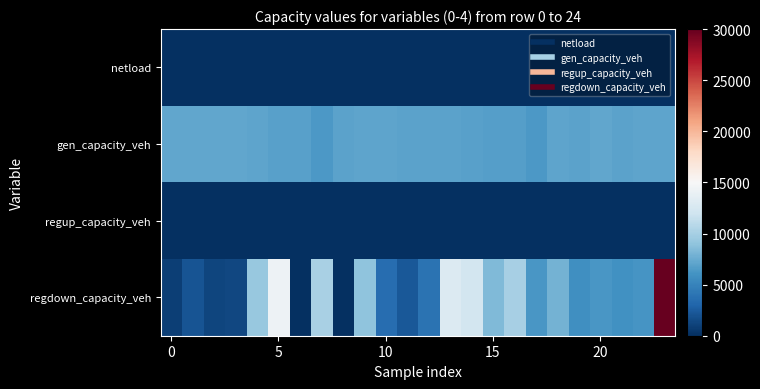

Which series has the largest total across all categories?

regdown_capacity_veh